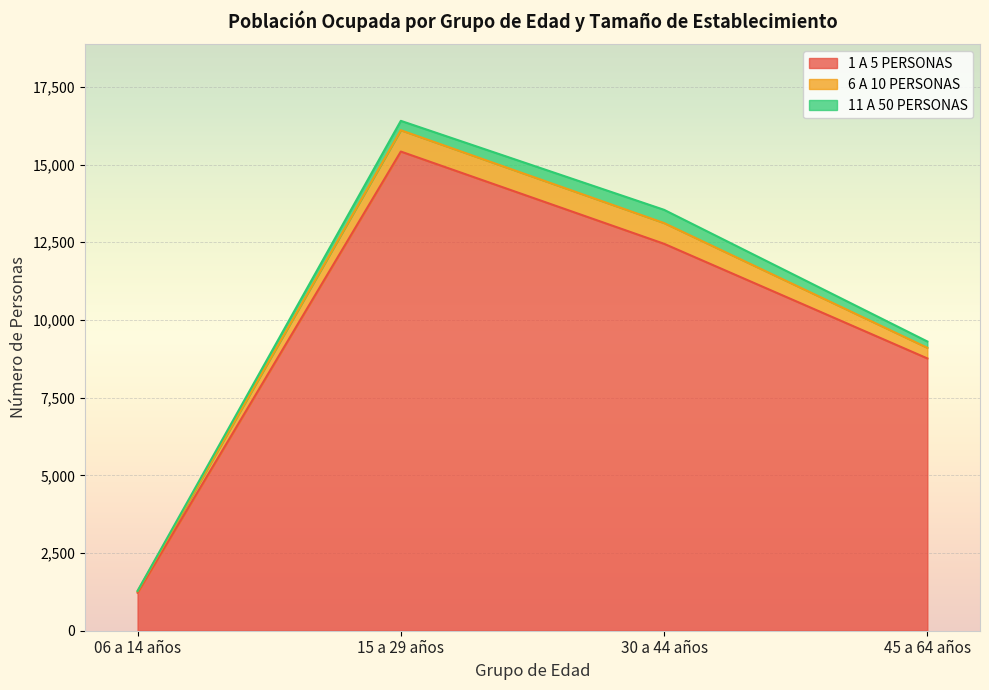

How many interior local peaks does the 6 A 10 PERSONAS series have?

1